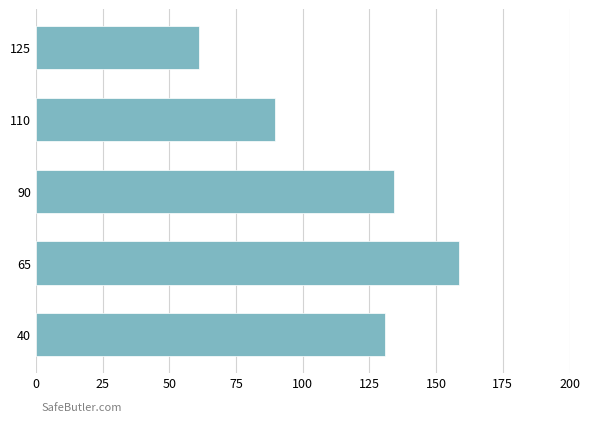

Is it true that the value at 110 is 89.8?

True